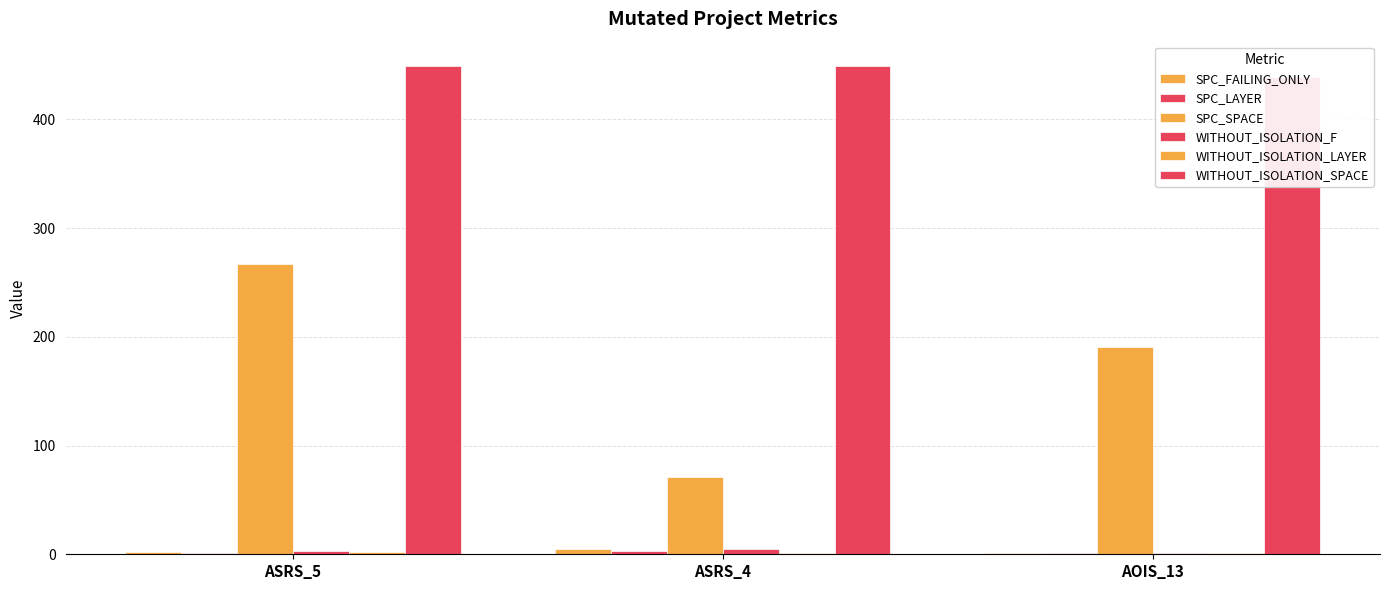

What is the label of the 3rd bar from the right?

ASRS_5